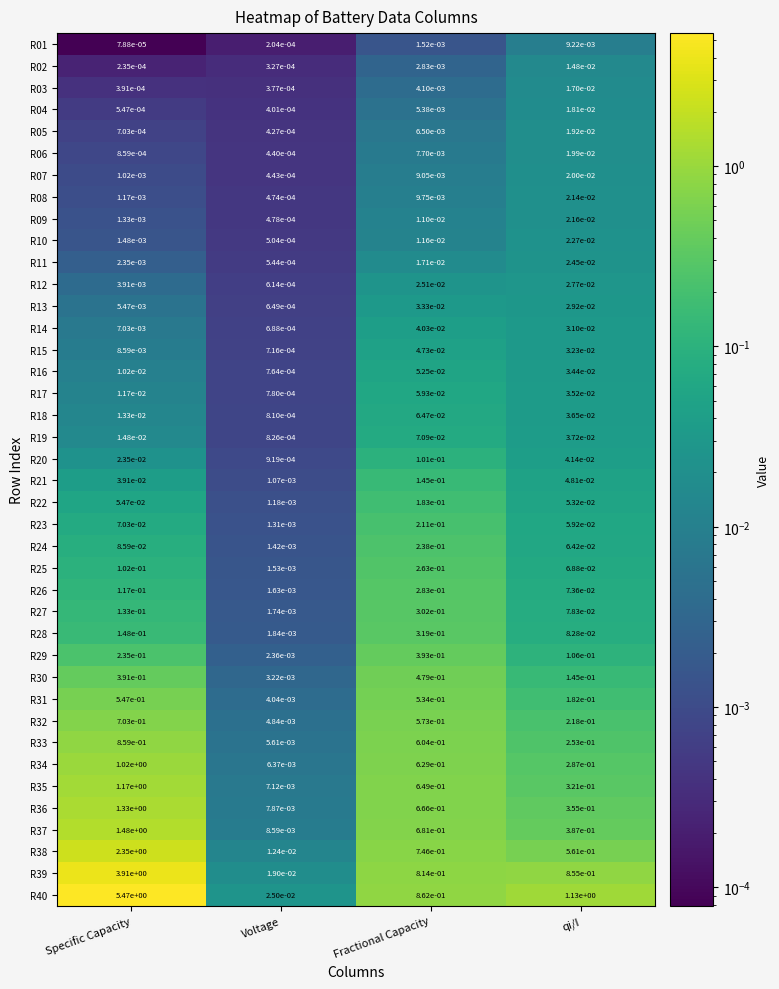

At qi/I, list the series in order from largest to smallest.

R40, R39, R38, R37, R36, R35, R34, R33, R32, R31, R30, R29, R28, R27, R26, R25, R24, R23, R22, R21, R20, R19, R18, R17, R16, R15, R14, R13, R12, R11, R10, R09, R08, R07, R06, R05, R04, R03, R02, R01